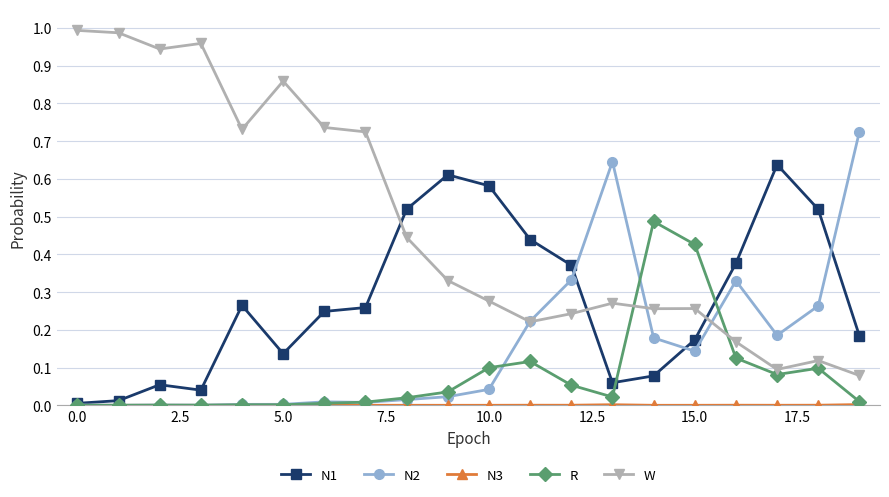

Which series has the widest spread of values?

W